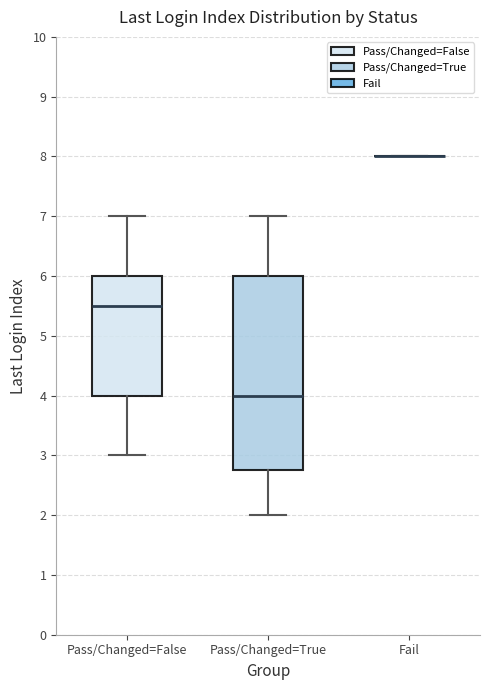

Reading left to right, transcribe this box plot: for each box, give where its median line is, the range the box spans, and where its two whiskers end, as read against the y-axis. The values are not printed on the chart, so give them approximately, as read against the axis.

Pass/Changed=False: median 5.5, box 4.0 to 6.0, whiskers 3.0 to 7.0
Pass/Changed=True: median 4.0, box 2.8 to 6.0, whiskers 2.0 to 7.0
Fail: box collapsed to a line at 8.0, whiskers 8.0 to 8.0